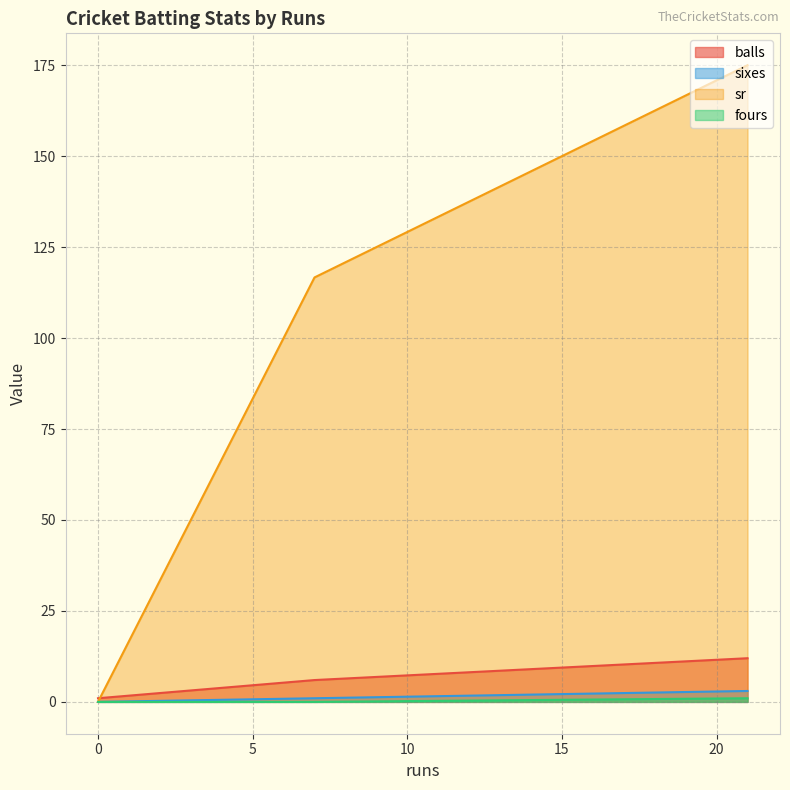

Which has a higher value, 21 or 7?

21